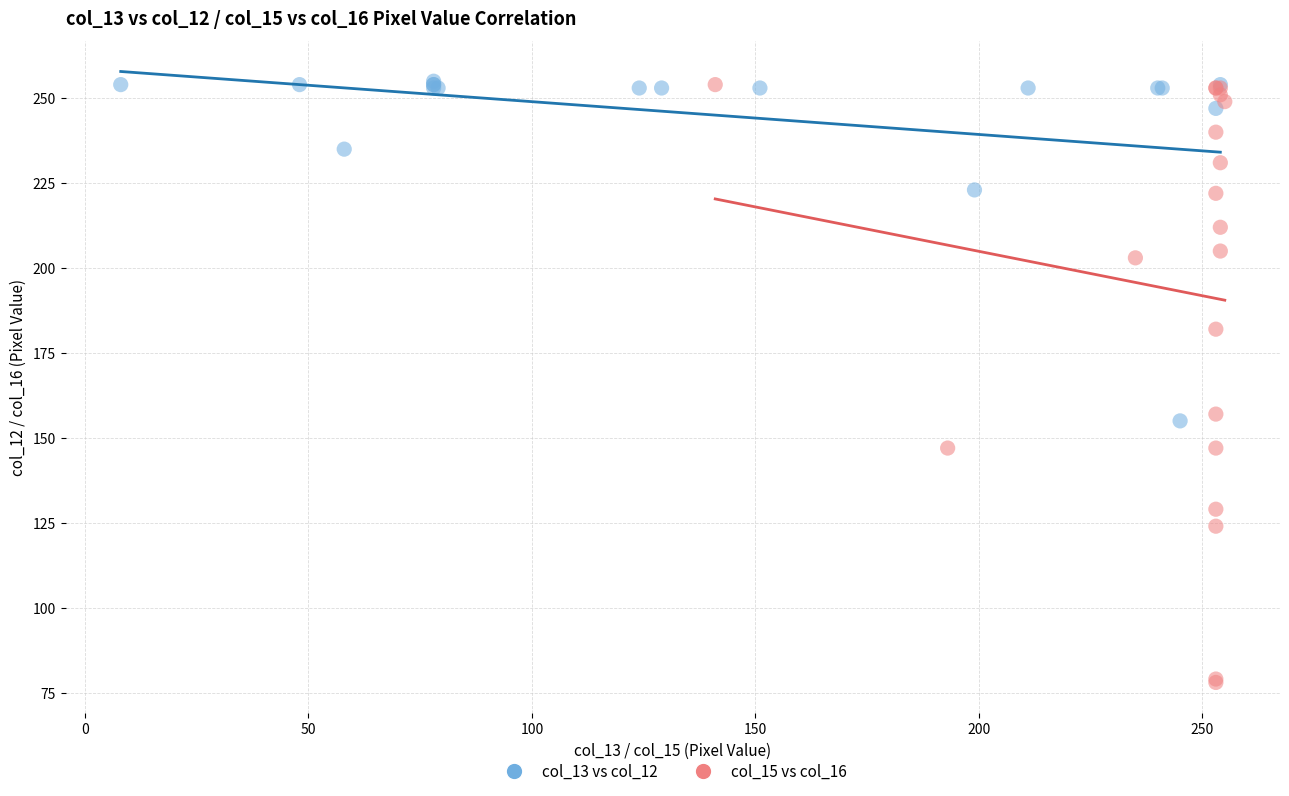

Which series contains the lowest Y value?

col_15 vs col_16